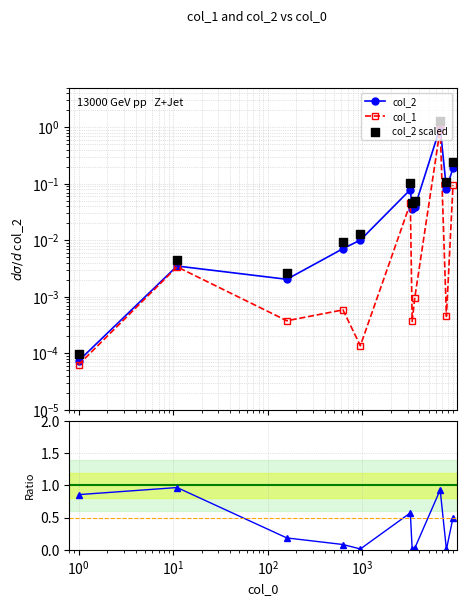

Which series reaches the maximum Y coordinate?

col_2 scaled